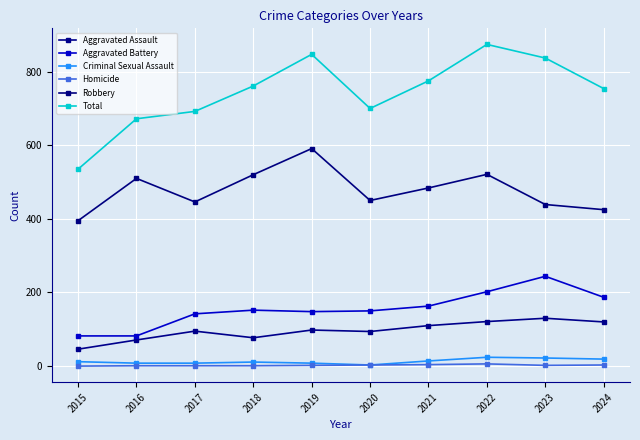

What is the difference between the Aggravated Assault values at 2022 and 2019?

23